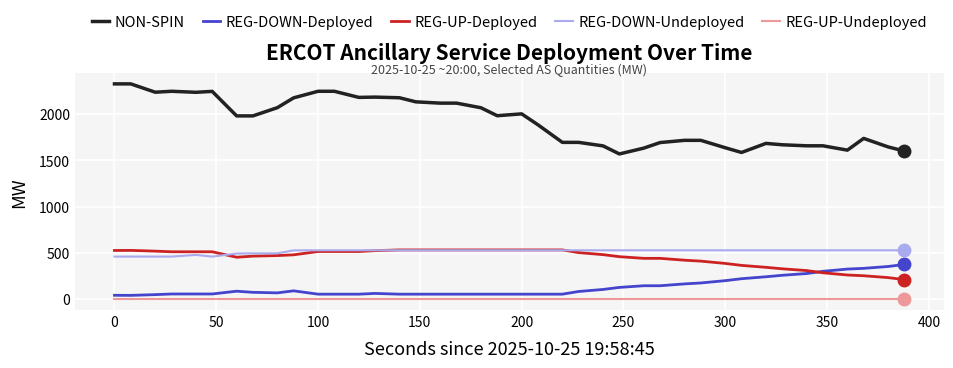

True or false: REG-DOWN-Deployed has more than 0 interior local peaks.

True